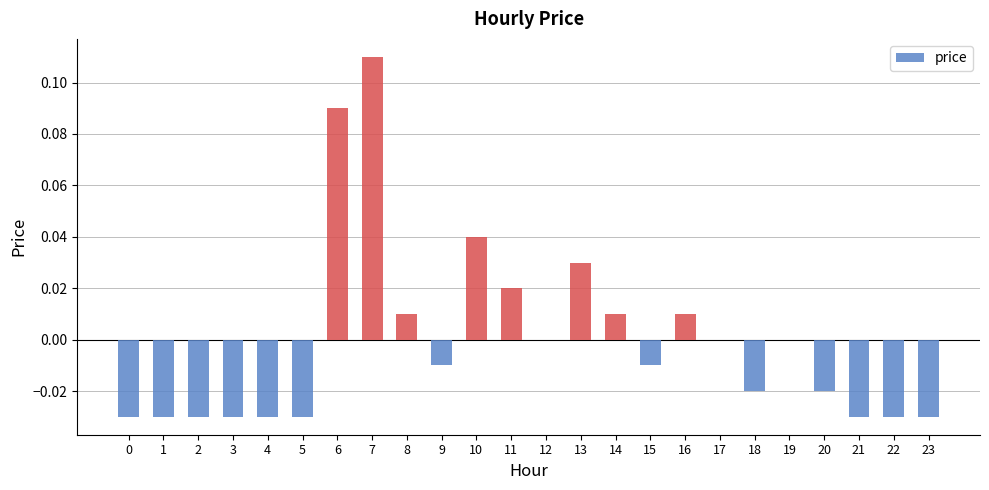

Are the bars grouped side by side (vs. stacked)?

No